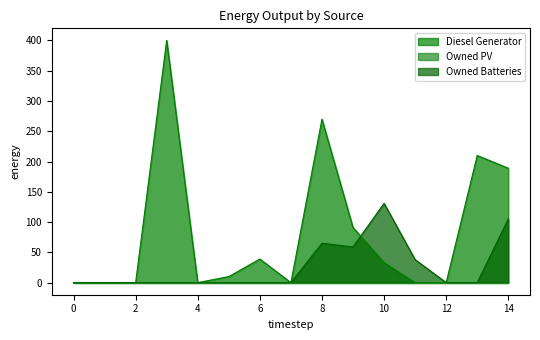

List the labels in order of Diesel Generator value, smallest first.

0, 1, 2, 4, 7, 11, 12, 5, 10, 6, 9, 14, 13, 8, 3